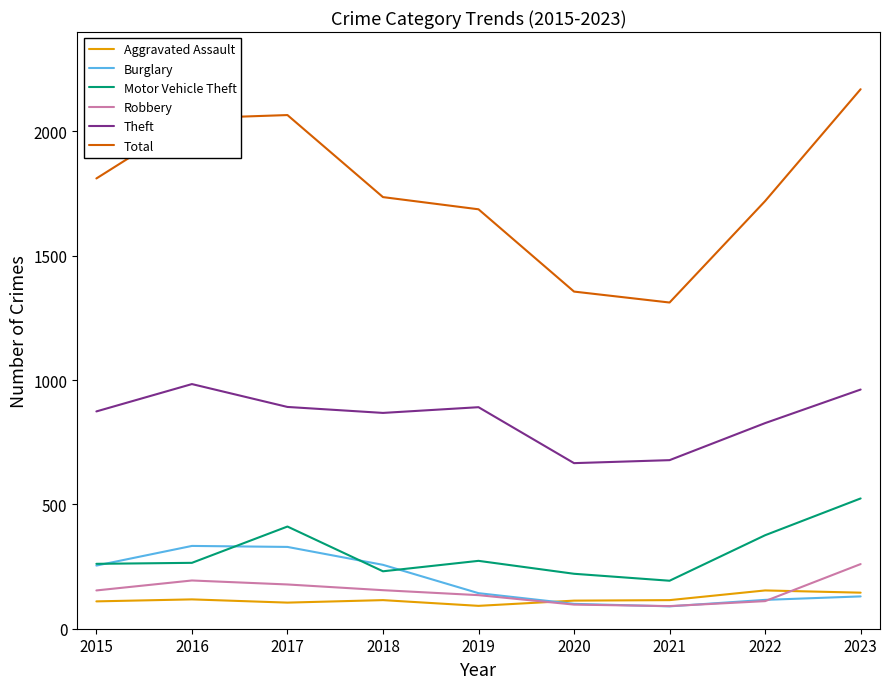

What is the smallest value displayed?

90